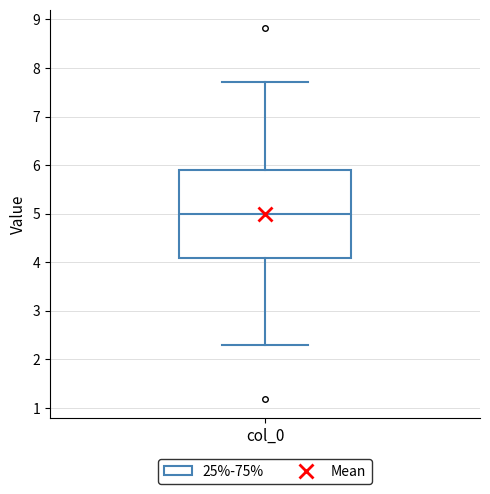

Transcribe this box plot: give where the median line is, the range the box spans, and where the two whiskers end, as read against the y-axis. The values are not printed on the chart, so give them approximately, as read against the axis.

median 5.0, box 4.1 to 5.9, whiskers 2.3 to 7.7